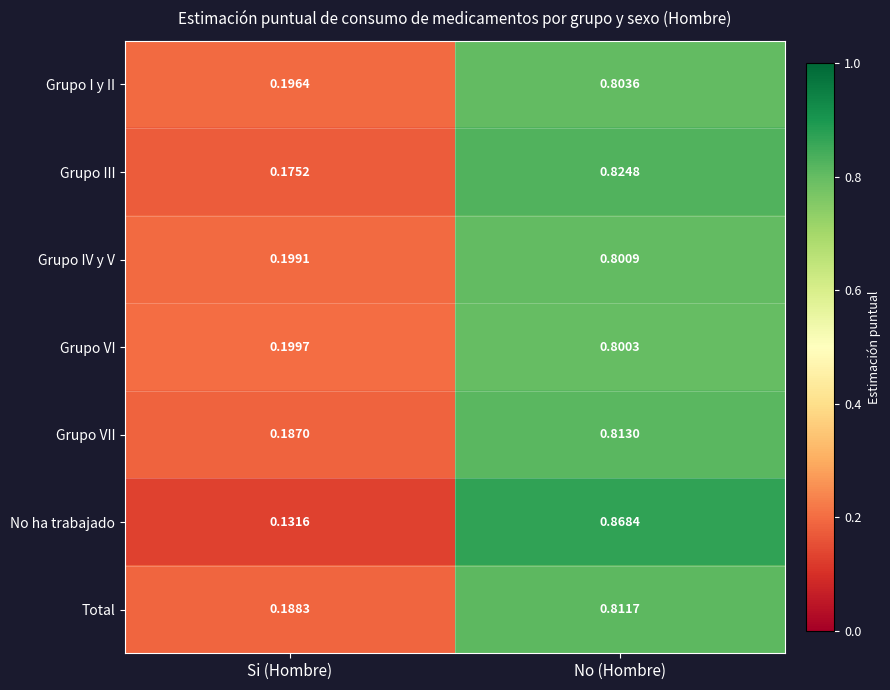

Which category has the highest value across all series?

No (Hombre)